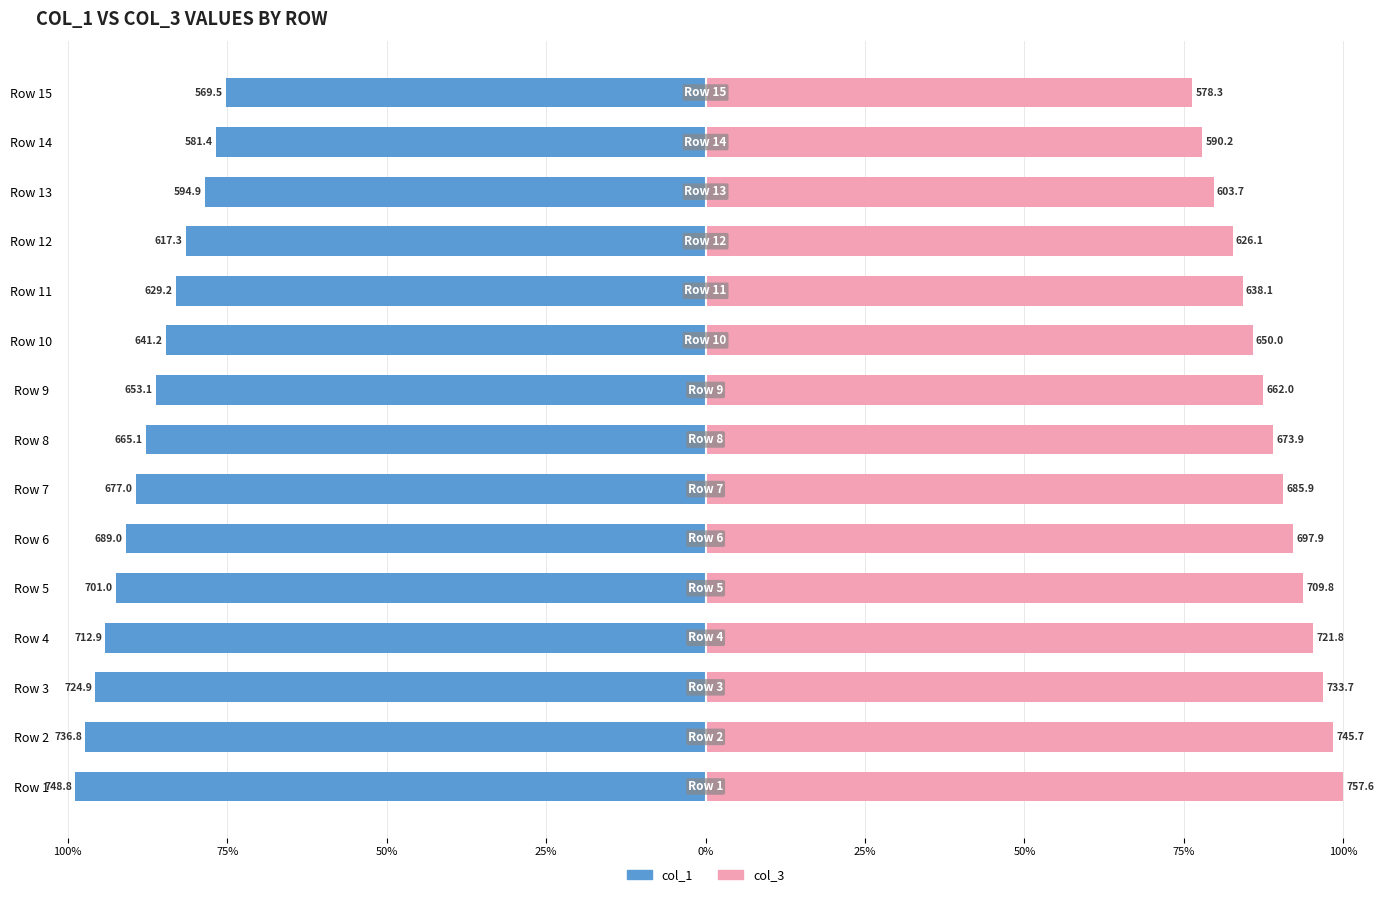

Which has a higher value, Row 2 or Row 14?

Row 14